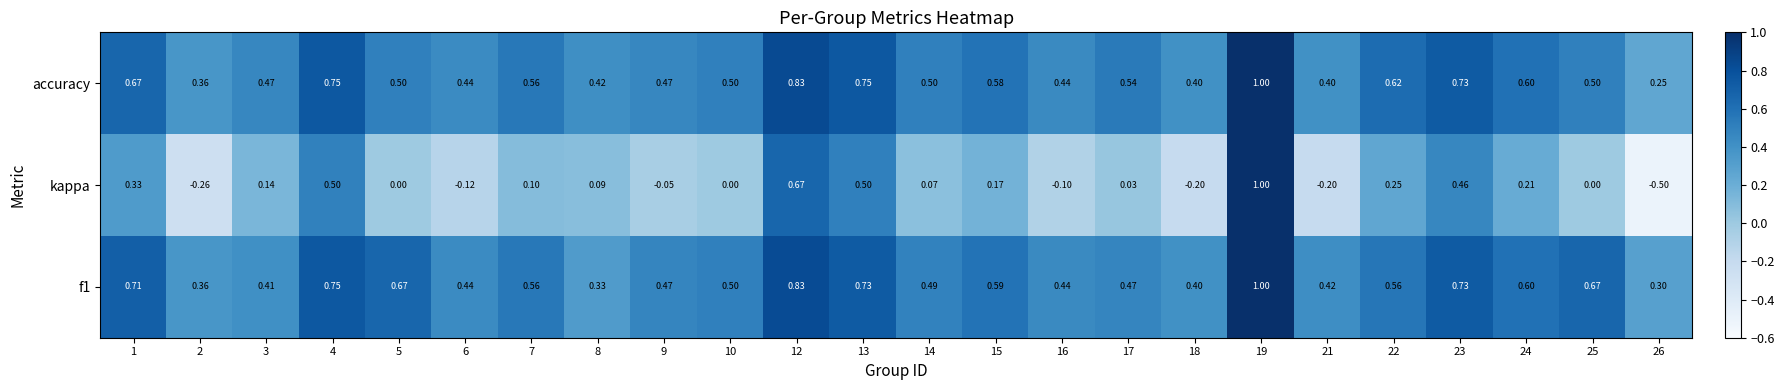

Is the value of kappa at 26 greater than the value of f1 at 8?

No